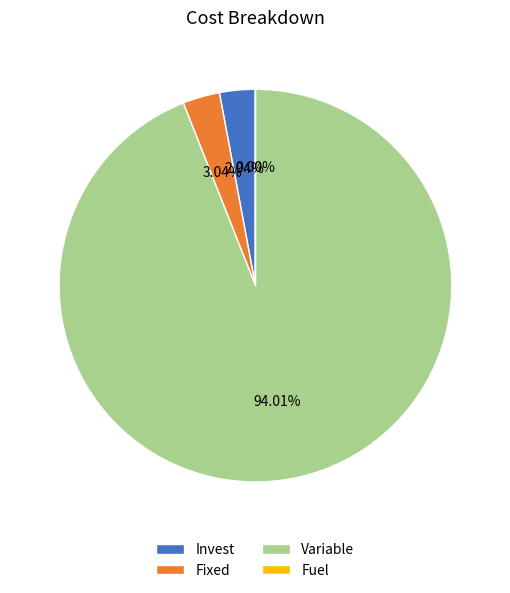

Is Variable the majority of the pie?

Yes